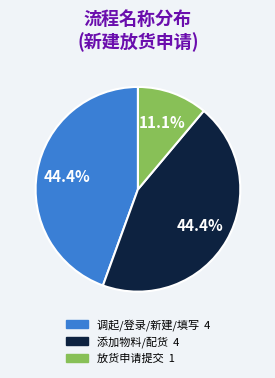

Does any single category account for the majority?

No